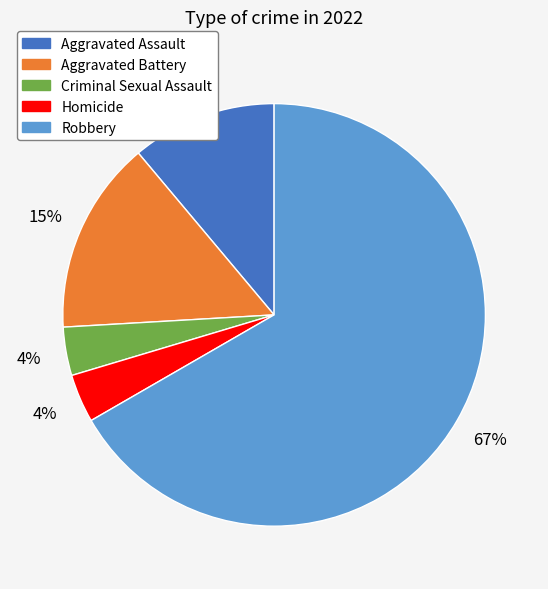

Between Robbery and Aggravated Assault, which is larger?

Robbery